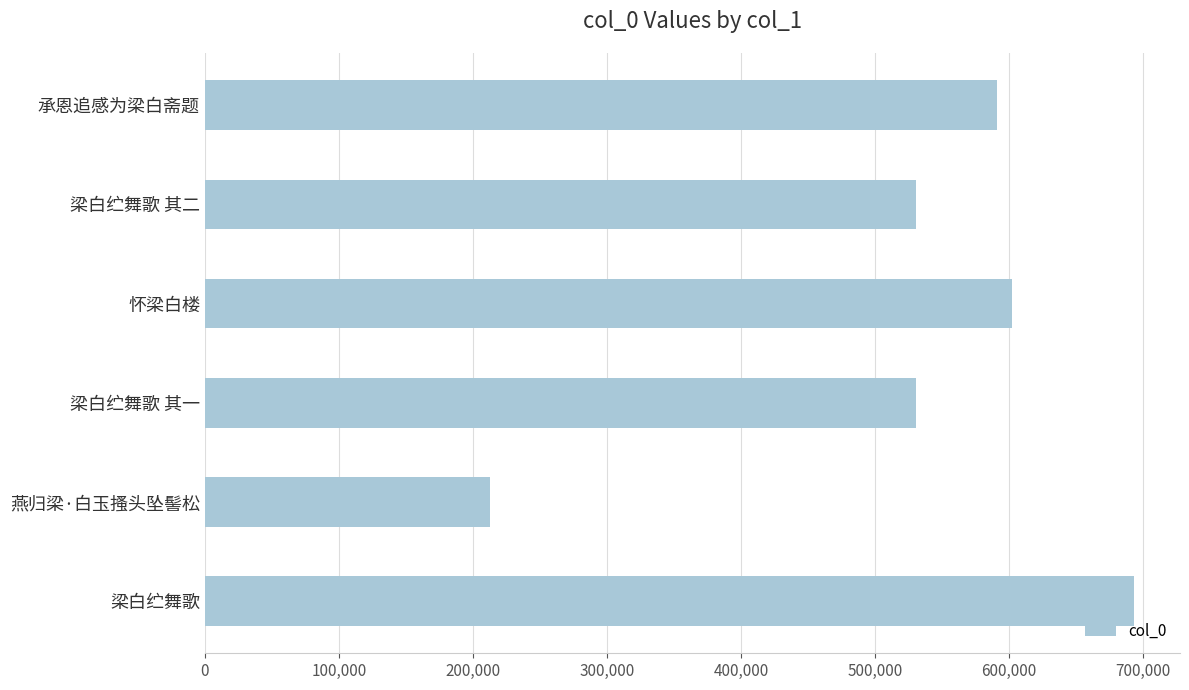

The chart shows a value of 243997 at 梁白纻舞歌 其一. True or false?

False